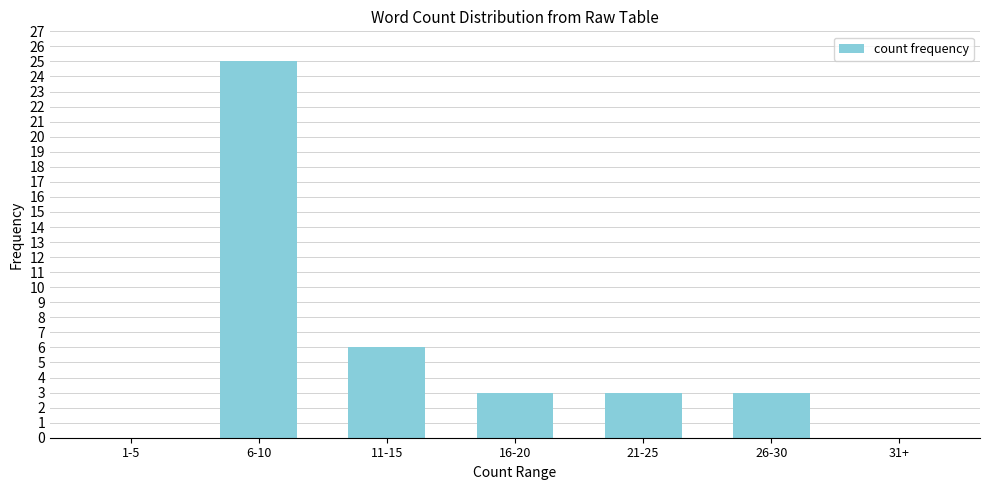

Reading left to right, what are all the values shown in this chart?

1-5=0	6-10=25	11-15=6	16-20=3	21-25=3	26-30=3	31+=0